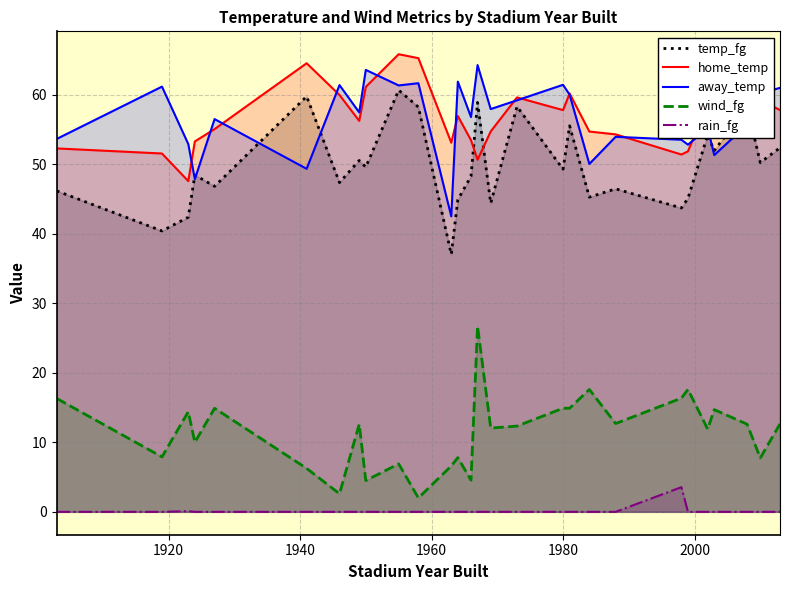

What is the lowest value of the home_temp series?

47.6